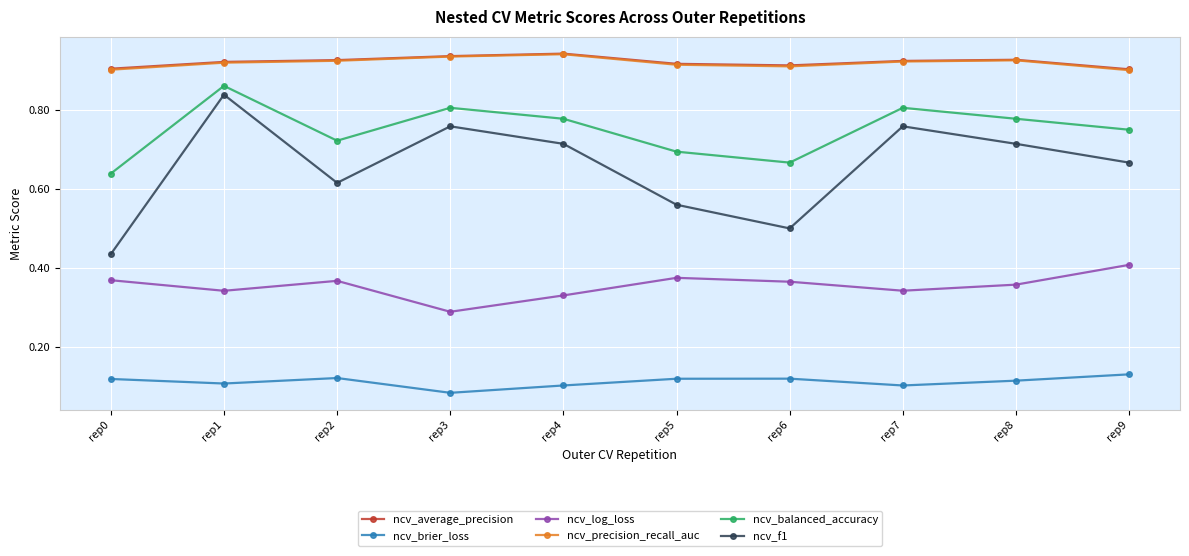

At which category does ncv_balanced_accuracy reach its first local peak?

rep1